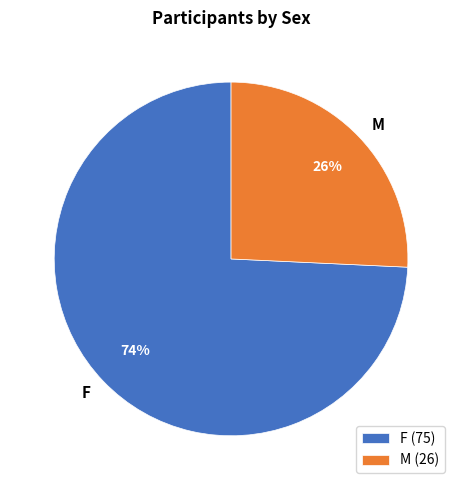

To the nearest percent, what is the combined percentage of F and M?

100%